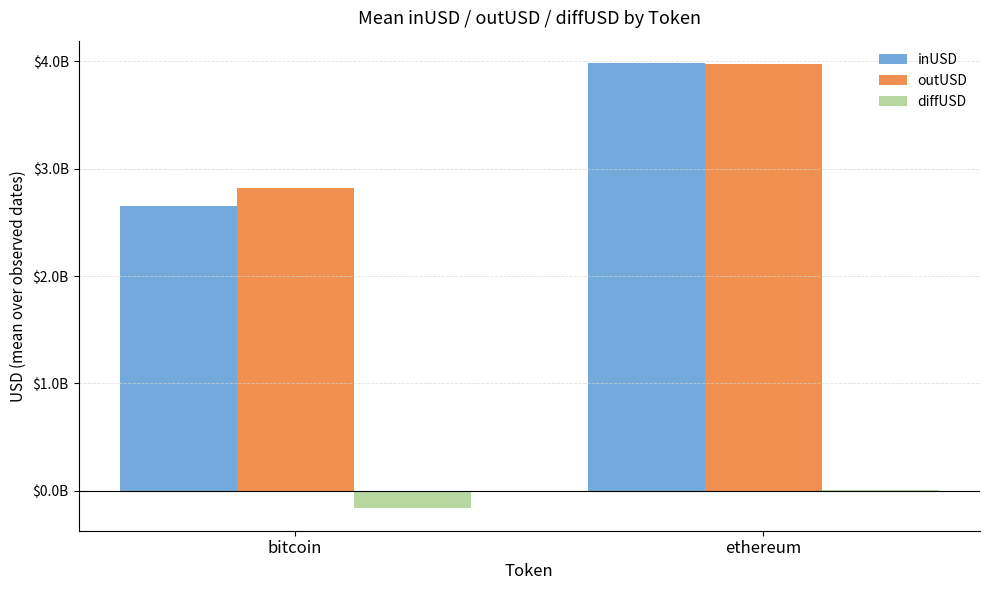

How many bars are there in total?

6